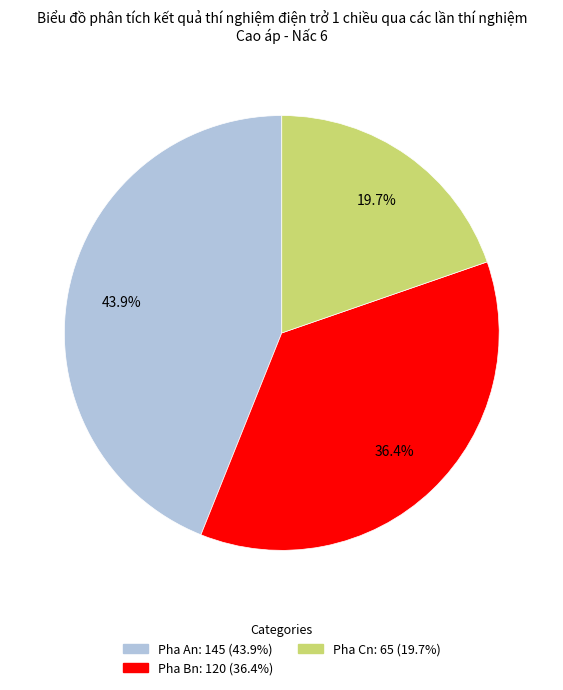

Count the number of slices in the pie.

3